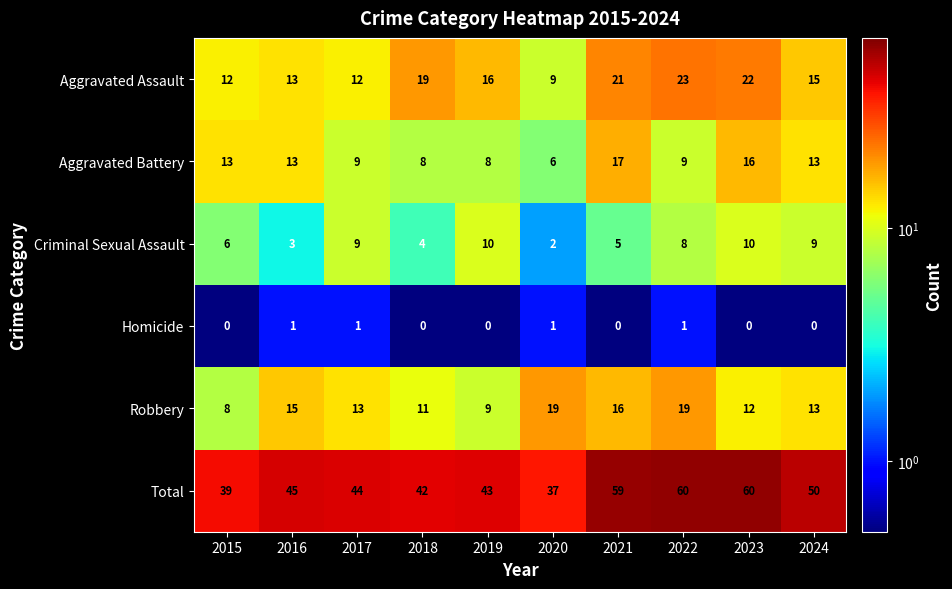

List the series in order of their peak value, lowest first.

Homicide, Criminal Sexual Assault, Aggravated Battery, Robbery, Aggravated Assault, Total